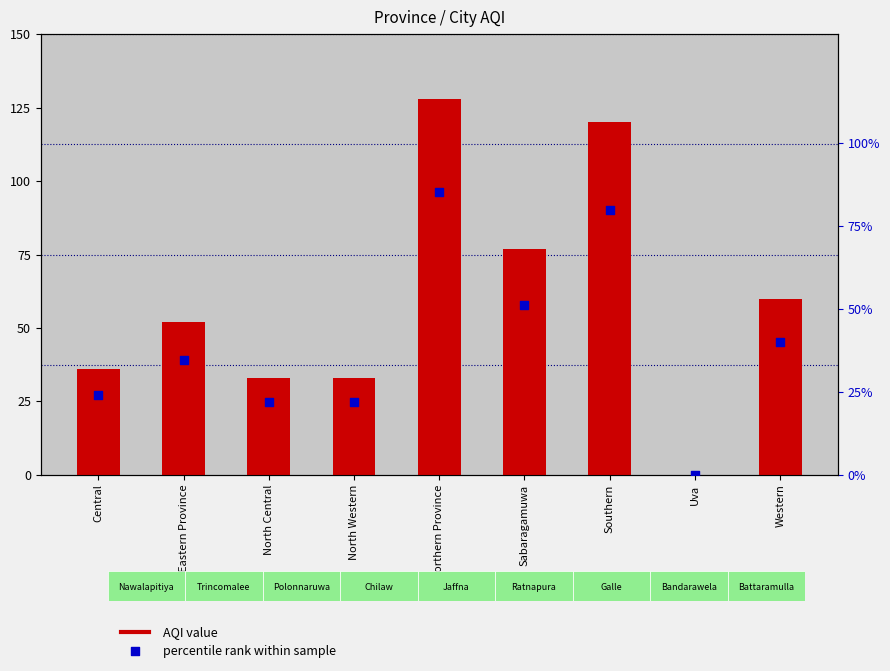

What is the total value across all series at North Central?

55.0